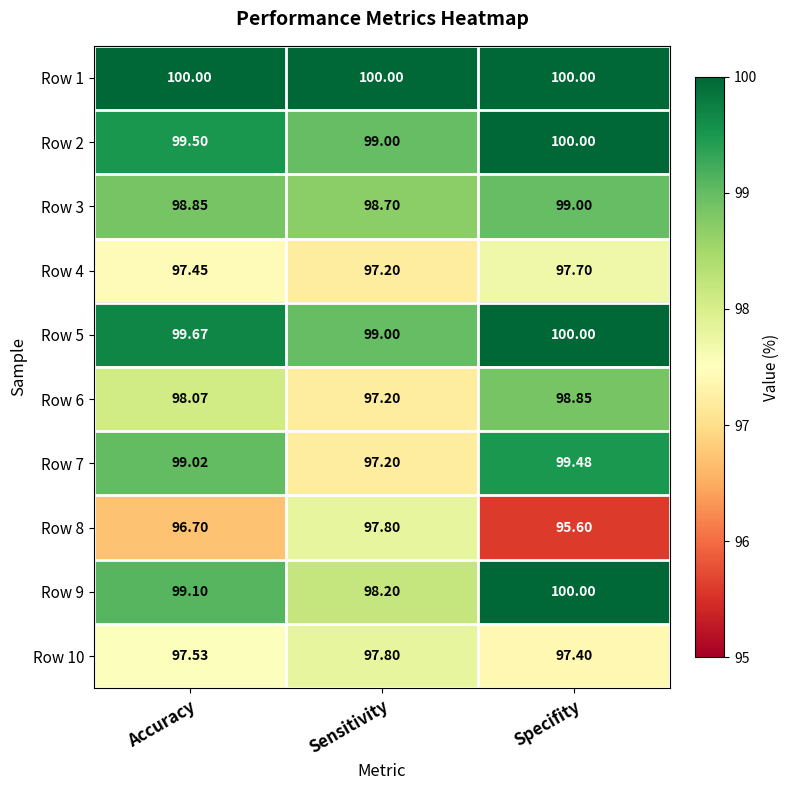

What is the total value across all series at Sensitivity?

982.1